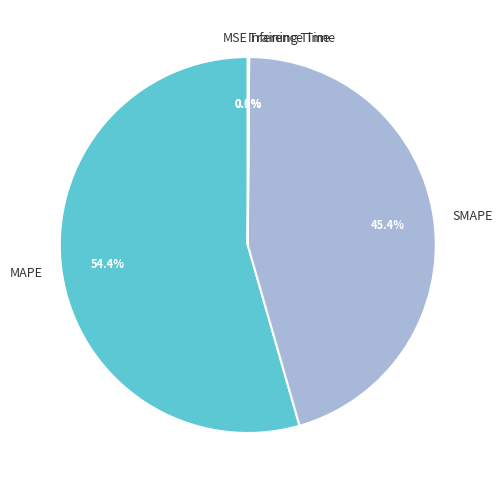

Which slice is the largest?

MAPE